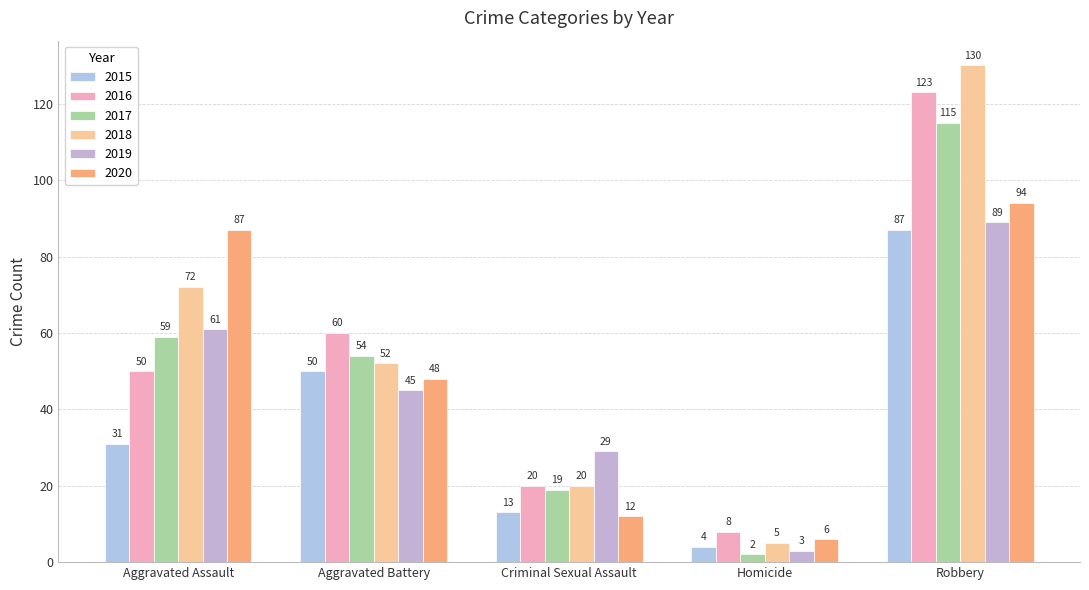

What is the label of the 2nd bar from the left?

Aggravated Battery